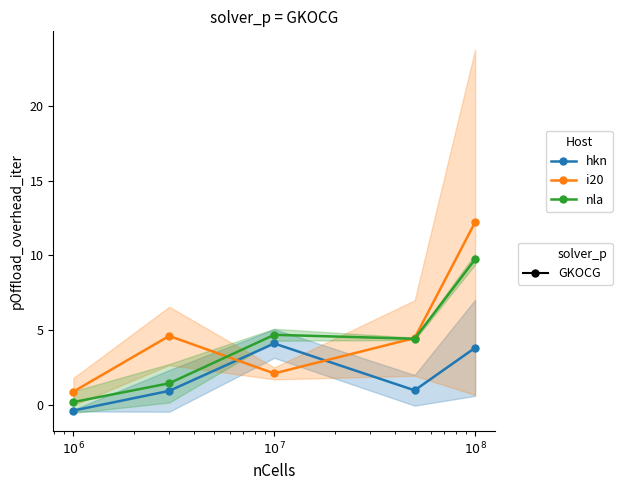

How many interior local valleys does the nla series have?

1